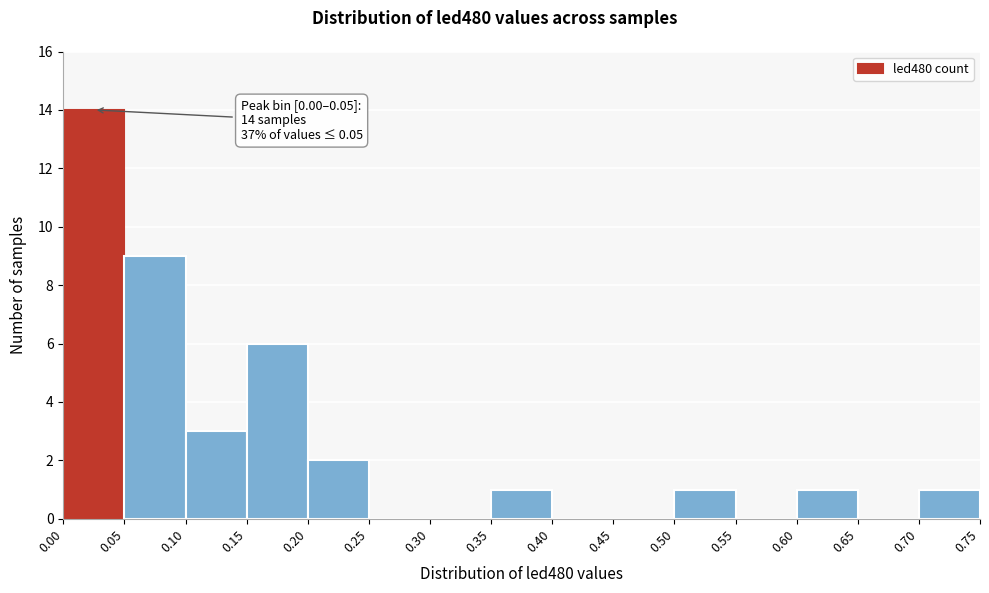

Over which range of the x-axis is the bar tallest?

0.00 to 0.05